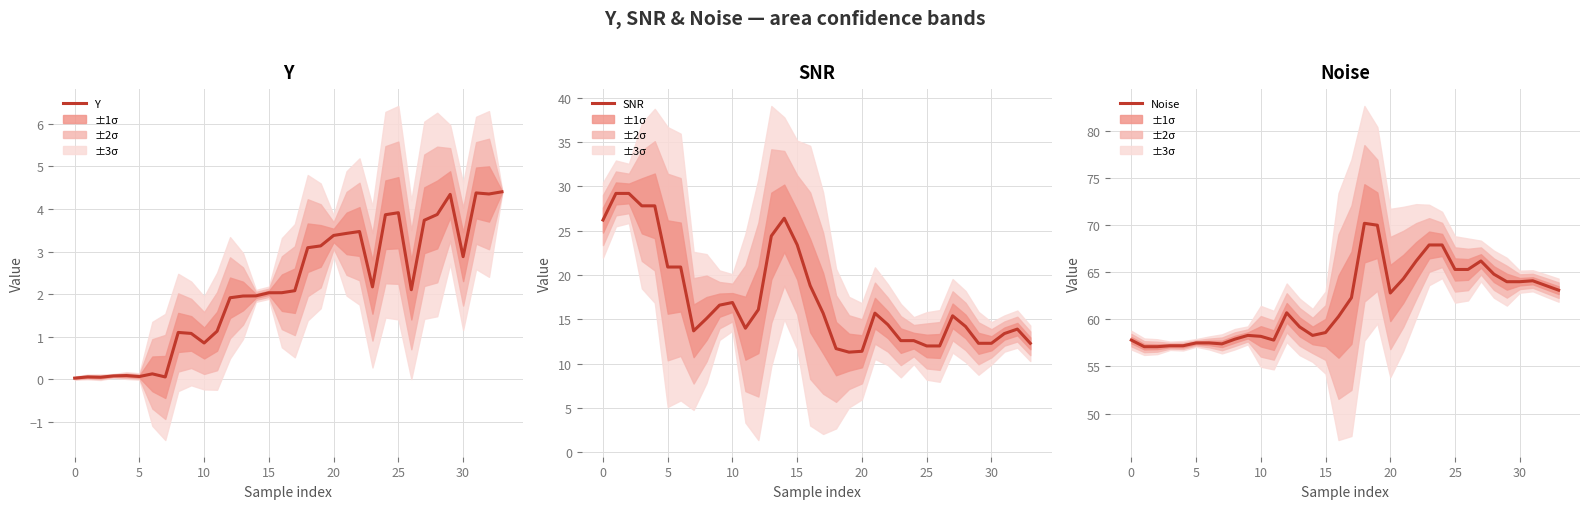

True or false: Noise and SNR cross at least once.

False